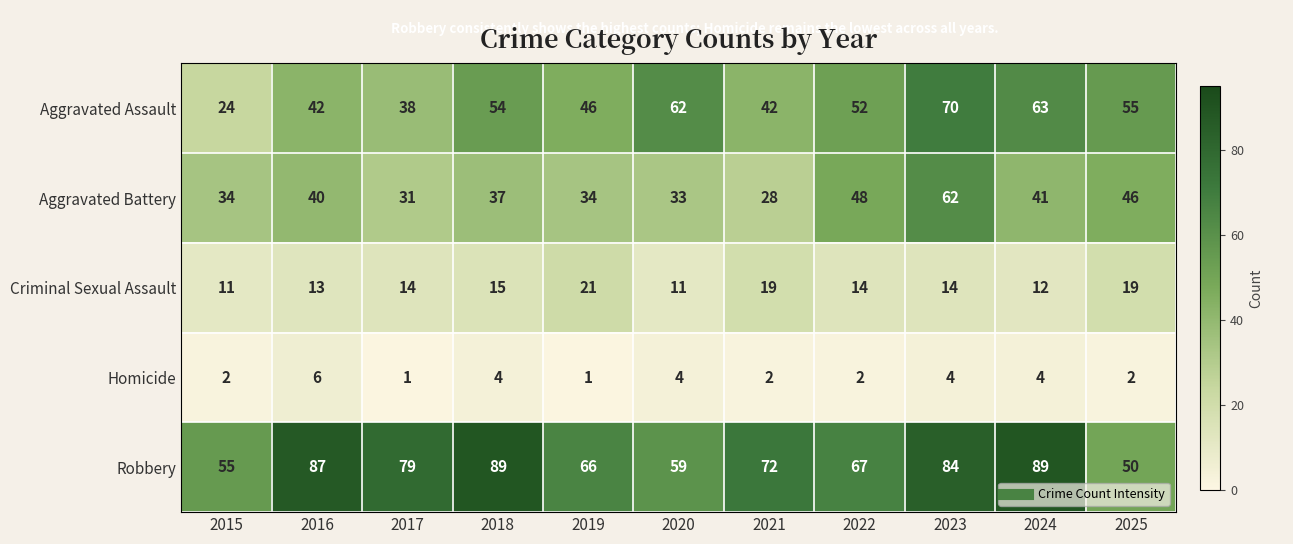

What is the sum of all Criminal Sexual Assault values?

163